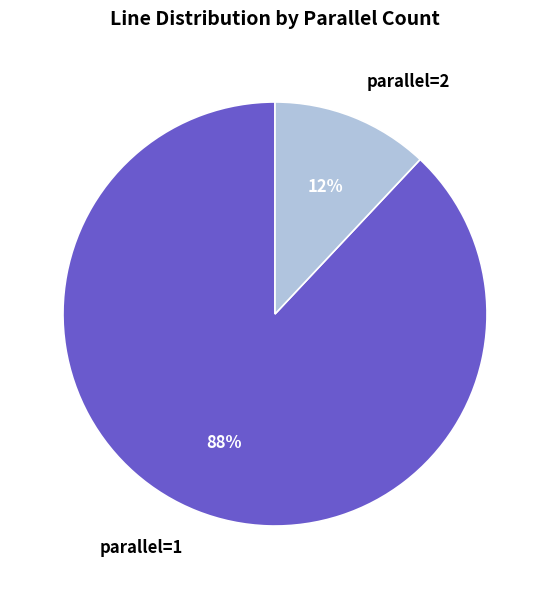

The parallel=2 slice represents 12% of the pie. True or false?

True